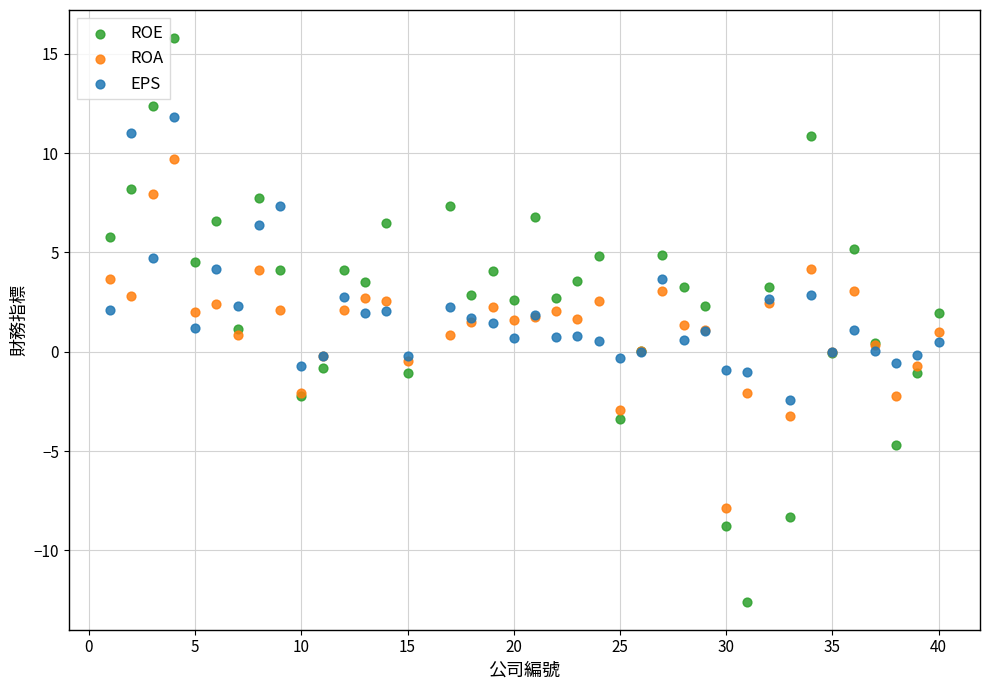

Which series has the largest Y range (max minus min)?

ROE